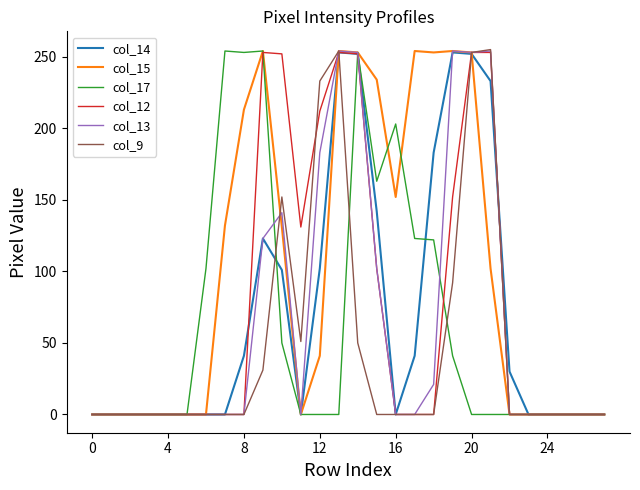

What is the greatest value displayed?

255